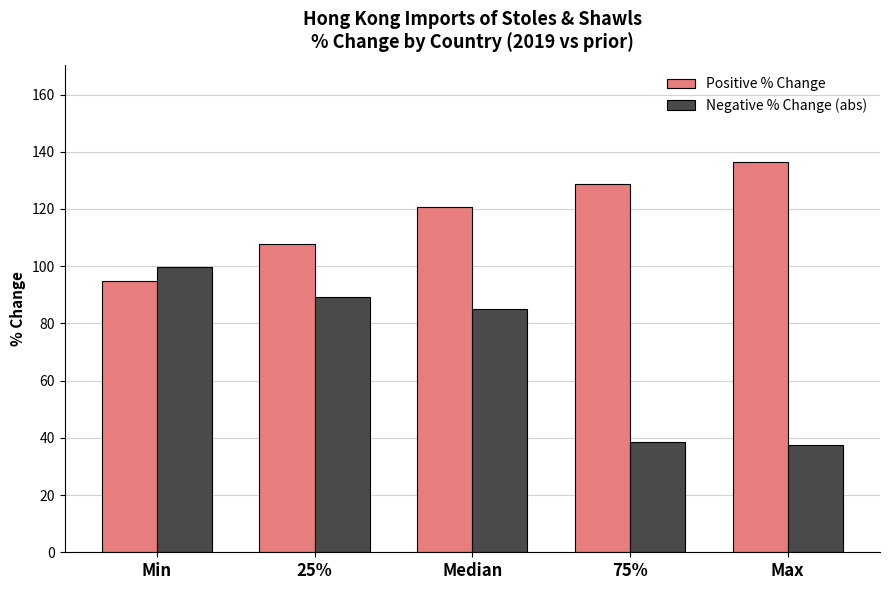

Reading left to right, transcribe all the data shown in this chart.

Positive % Change: Min=94.7	25%=107.8	Median=120.8	75%=128.6	Max=136.3
Negative % Change (abs): Min=99.6	25%=89.2	Median=84.9	75%=38.6	Max=37.6